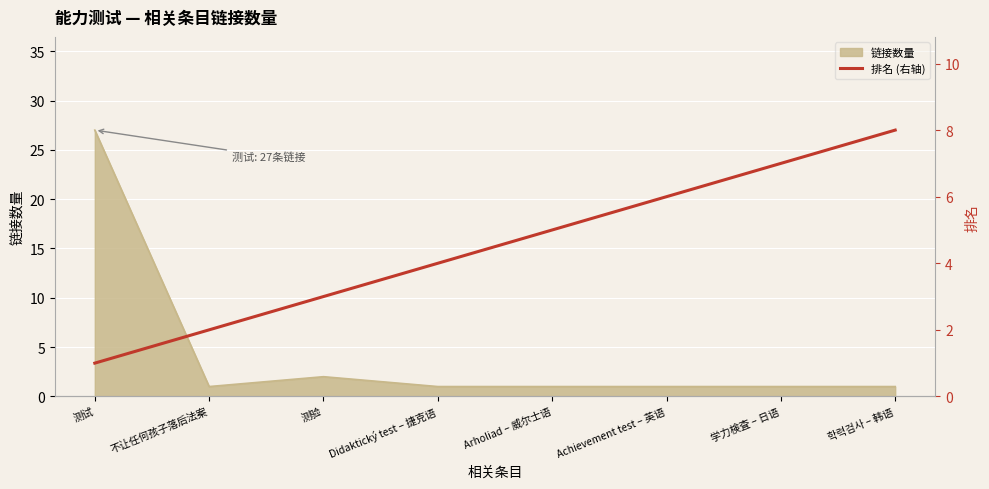

What position from the left is Achievement test – 英语?

6